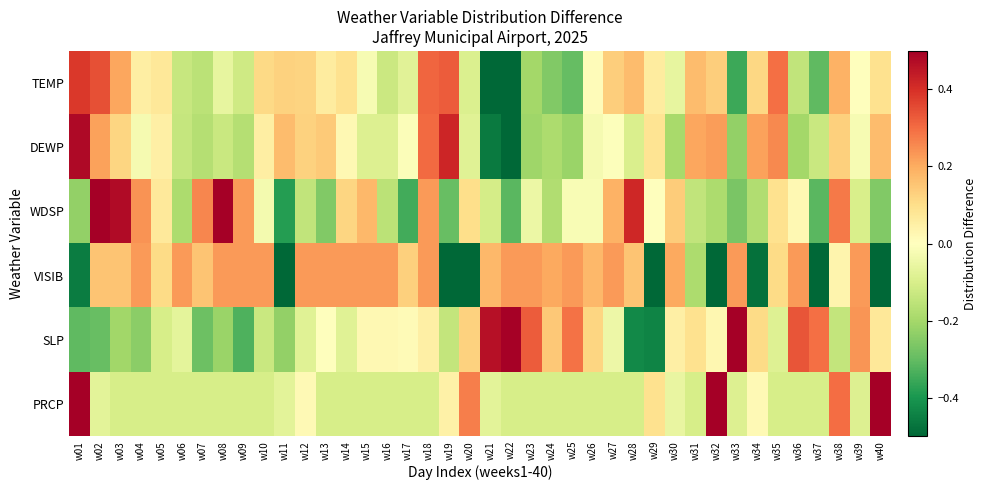

Reading left to right, transcribe all the data shown in this chart.

TEMP: w01=0.4	w02=0.3	w03=0.2	w04=0.1	w05=0.1	w06=-0.1	w07=-0.2	w08=-0.1	w09=-0.1	w10=0.1	w11=0.1	w12=0.1	w13=0.1	w14=0.1	w15=-0.0	w16=-0.1	w17=-0.1	w18=0.3	w19=0.3	w20=-0.1	w21=-0.6	w22=-0.6	w23=-0.2	w24=-0.3	w25=-0.3	w26=0.0	w27=0.1	w28=0.2	w29=0.1	w30=-0.1	w31=0.2	w32=0.1	w33=-0.4	w34=0.1	w35=0.3	w36=-0.1	w37=-0.3	w38=0.2	w39=0.0	w40=0.1
DEWP: w01=0.5	w02=0.2	w03=0.1	w04=-0.0	w05=0.0	w06=-0.1	w07=-0.2	w08=-0.1	w09=-0.2	w10=0.1	w11=0.2	w12=0.1	w13=0.1	w14=0.0	w15=-0.1	w16=-0.1	w17=-0.0	w18=0.3	w19=0.4	w20=-0.1	w21=-0.5	w22=-0.5	w23=-0.2	w24=-0.2	w25=-0.2	w26=-0.0	w27=-0.0	w28=-0.1	w29=0.1	w30=-0.2	w31=0.2	w32=0.2	w33=-0.2	w34=0.2	w35=0.3	w36=-0.2	w37=-0.1	w38=0.1	w39=-0.0	w40=0.2
WDSP: w01=-0.2	w02=0.5	w03=0.5	w04=0.2	w05=0.1	w06=-0.2	w07=0.3	w08=0.6	w09=0.2	w10=-0.0	w11=-0.4	w12=-0.1	w13=-0.3	w14=0.1	w15=0.2	w16=-0.2	w17=-0.3	w18=0.2	w19=-0.3	w20=0.1	w21=-0.1	w22=-0.3	w23=-0.0	w24=-0.2	w25=-0.0	w26=-0.0	w27=0.2	w28=0.4	w29=0.0	w30=0.1	w31=-0.1	w32=-0.2	w33=-0.3	w34=-0.2	w35=0.1	w36=0.0	w37=-0.3	w38=0.3	w39=-0.1	w40=-0.3
VISIB: w01=-0.5	w02=0.2	w03=0.2	w04=0.2	w05=0.1	w06=0.2	w07=0.2	w08=0.2	w09=0.2	w10=0.2	w11=-0.7	w12=0.2	w13=0.2	w14=0.2	w15=0.2	w16=0.2	w17=0.1	w18=0.2	w19=-0.7	w20=-0.6	w21=0.2	w22=0.2	w23=0.2	w24=0.2	w25=0.2	w26=0.2	w27=0.2	w28=0.2	w29=-0.6	w30=0.2	w31=-0.2	w32=-0.7	w33=0.2	w34=-0.5	w35=0.1	w36=0.2	w37=-0.7	w38=0.0	w39=0.2	w40=-0.8
SLP: w01=-0.3	w02=-0.3	w03=-0.2	w04=-0.2	w05=-0.1	w06=-0.1	w07=-0.3	w08=-0.2	w09=-0.3	w10=-0.1	w11=-0.2	w12=-0.1	w13=-0.0	w14=-0.1	w15=0.0	w16=0.0	w17=0.0	w18=0.0	w19=-0.1	w20=0.1	w21=0.5	w22=0.5	w23=0.3	w24=0.1	w25=0.3	w26=0.1	w27=-0.0	w28=-0.4	w29=-0.4	w30=0.0	w31=0.1	w32=0.0	w33=0.6	w34=0.1	w35=-0.1	w36=0.3	w37=0.3	w38=-0.1	w39=0.2	w40=0.1
PRCP: w01=0.9	w02=-0.1	w03=-0.1	w04=-0.1	w05=-0.1	w06=-0.1	w07=-0.1	w08=-0.1	w09=-0.1	w10=-0.1	w11=-0.1	w12=0.0	w13=-0.1	w14=-0.1	w15=-0.1	w16=-0.1	w17=-0.1	w18=-0.1	w19=0.0	w20=0.3	w21=-0.1	w22=-0.1	w23=-0.1	w24=-0.1	w25=-0.1	w26=-0.1	w27=-0.1	w28=-0.1	w29=0.1	w30=-0.1	w31=-0.1	w32=0.7	w33=-0.1	w34=0.0	w35=-0.1	w36=-0.1	w37=-0.1	w38=0.3	w39=-0.1	w40=0.7